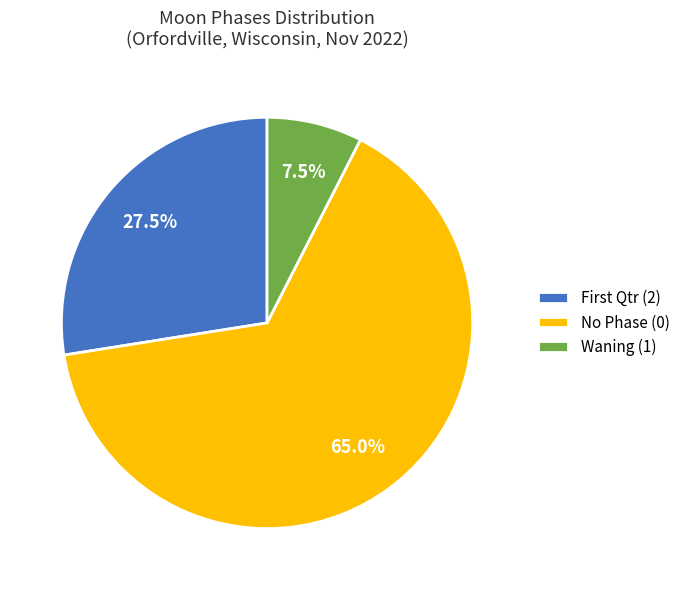

Which slice is the smallest?

Waning (1)